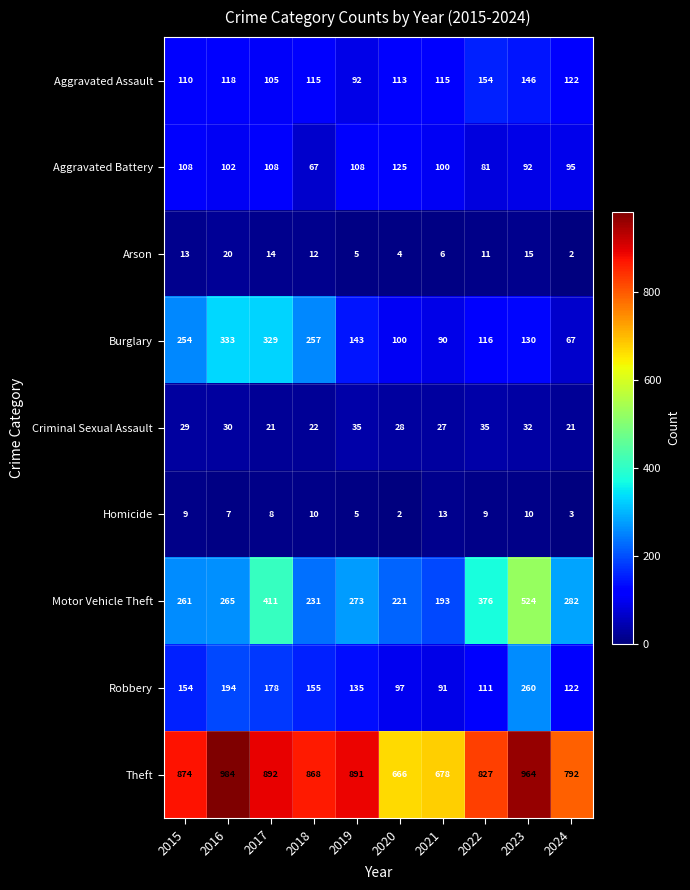

The value of Criminal Sexual Assault at 2017 is 32. True or false?

False